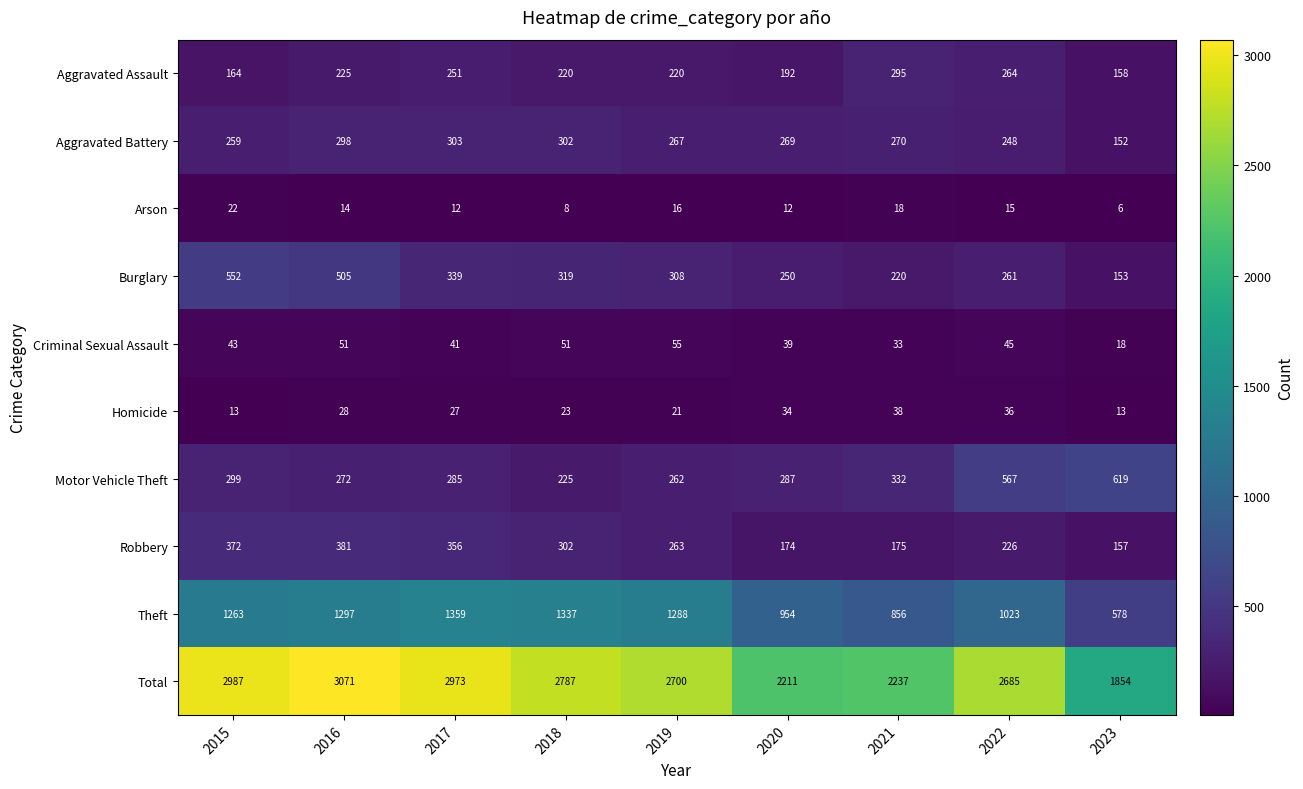

What is the sum of the Robbery values at 2021 and 2022?

401